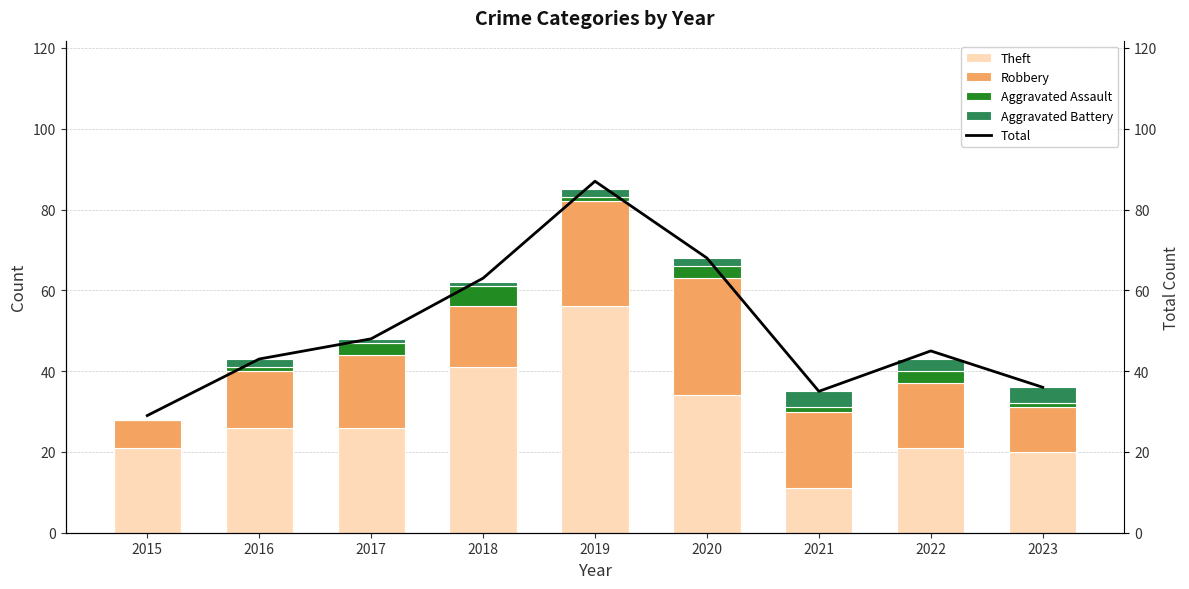

At which category is the sum across all series the highest?

2019